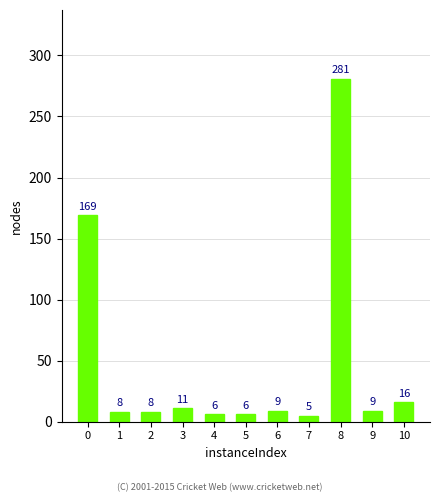

Reading right to left, extract all data points from this chart.

16	9	281	5	9	6	6	11	8	8	169